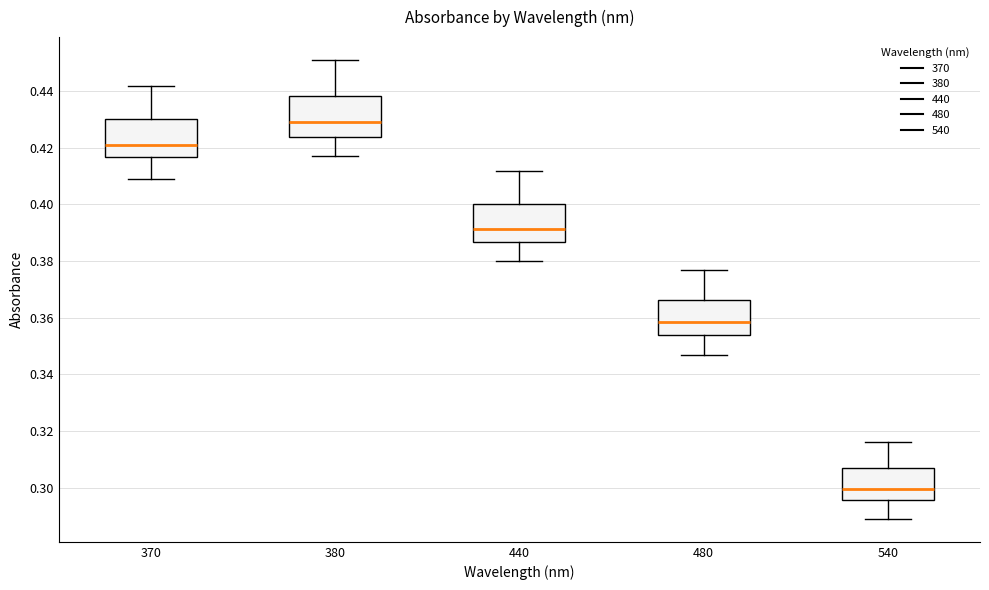

Reading left to right, read every box against the y-axis: the position of its median line, the range the box covers, and the ends of its whiskers. The values are not printed on the chart, so give them approximately, as read against the axis.

370: median 0.422, box 0.416 to 0.430, whiskers 0.410 to 0.442
380: median 0.430, box 0.424 to 0.438, whiskers 0.418 to 0.452
440: median 0.392, box 0.386 to 0.400, whiskers 0.380 to 0.412
480: median 0.358, box 0.354 to 0.366, whiskers 0.348 to 0.378
540: median 0.300, box 0.296 to 0.308, whiskers 0.290 to 0.316